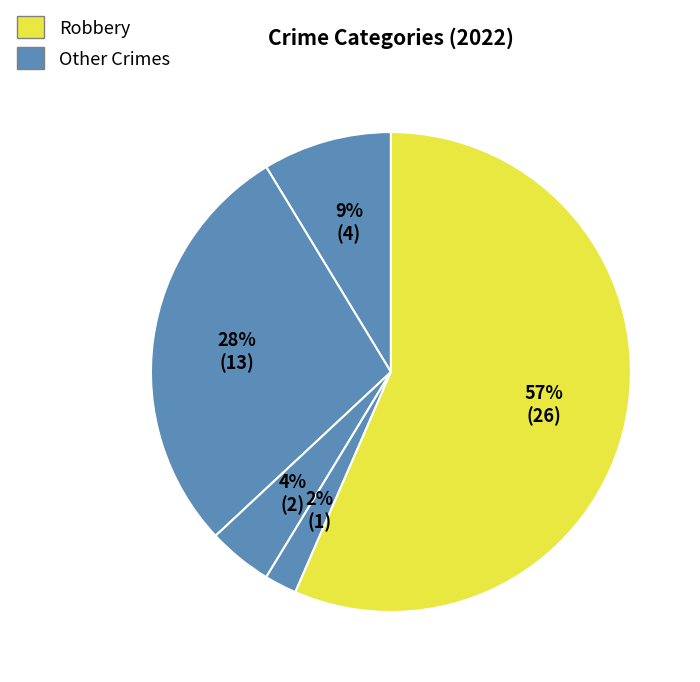

Count the number of slices in the pie.

5